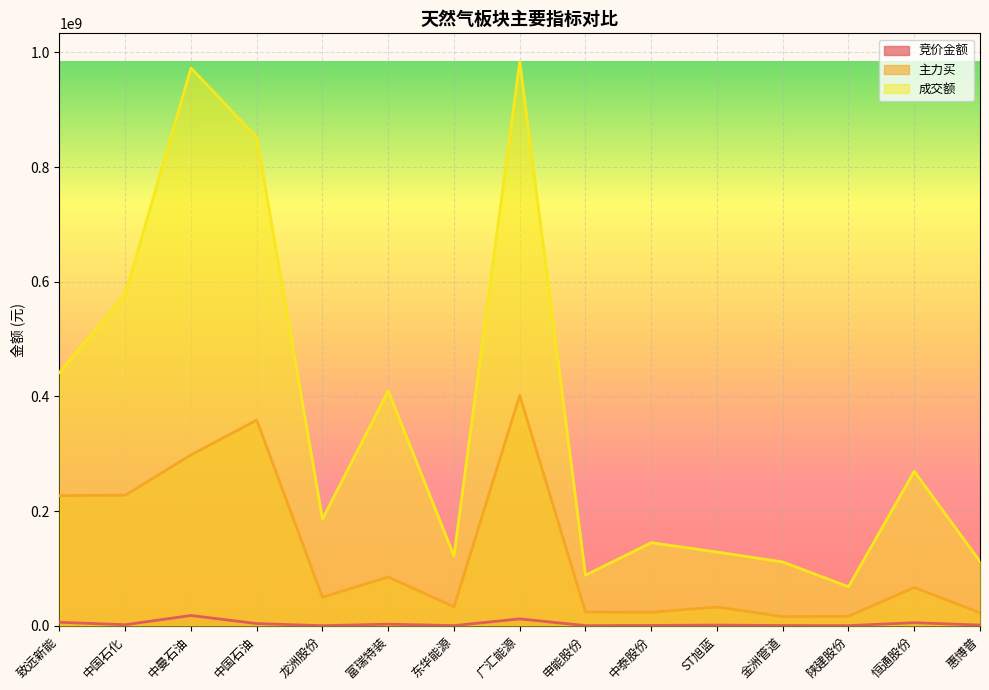

Where is the first local maximum for 竞价金额?

中曼石油